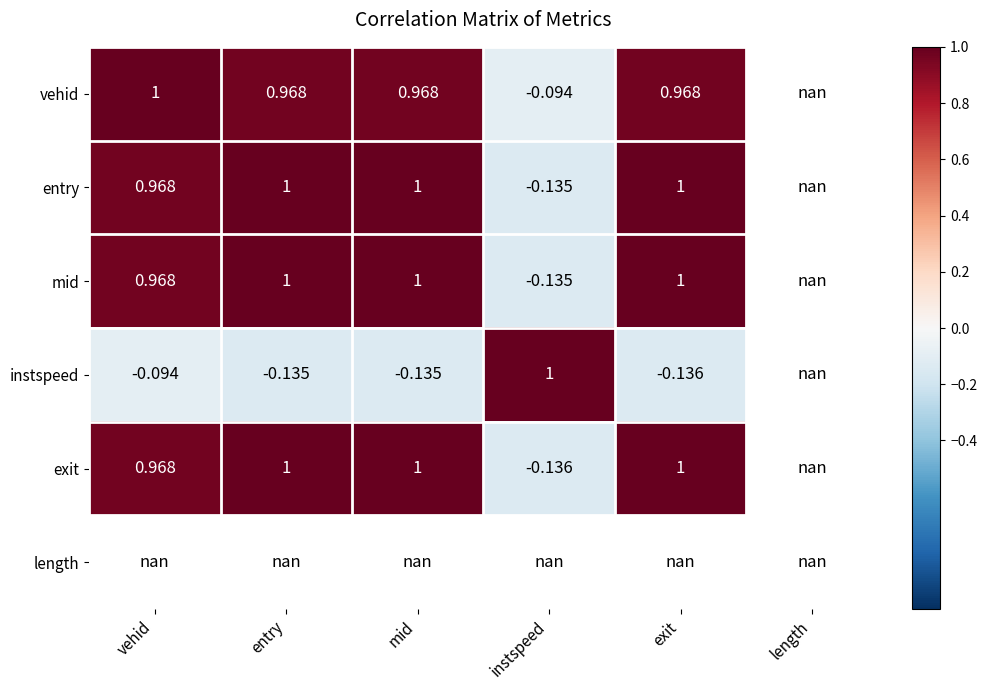

Is the value of exit at entry greater than the value of instspeed at vehid?

Yes